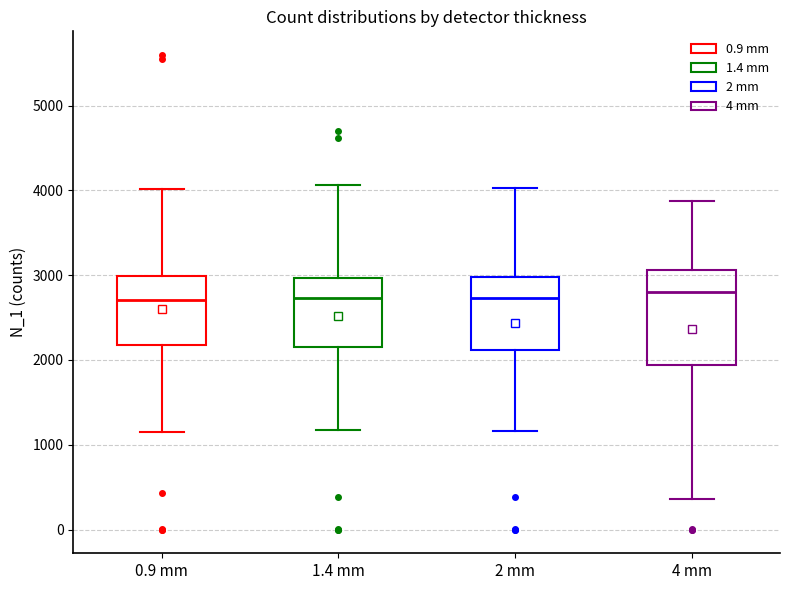

Where does the upper whisker of the box for 2 mm end on the y-axis? The values are not printed on the chart, so give them approximately, as read against the axis.

4000